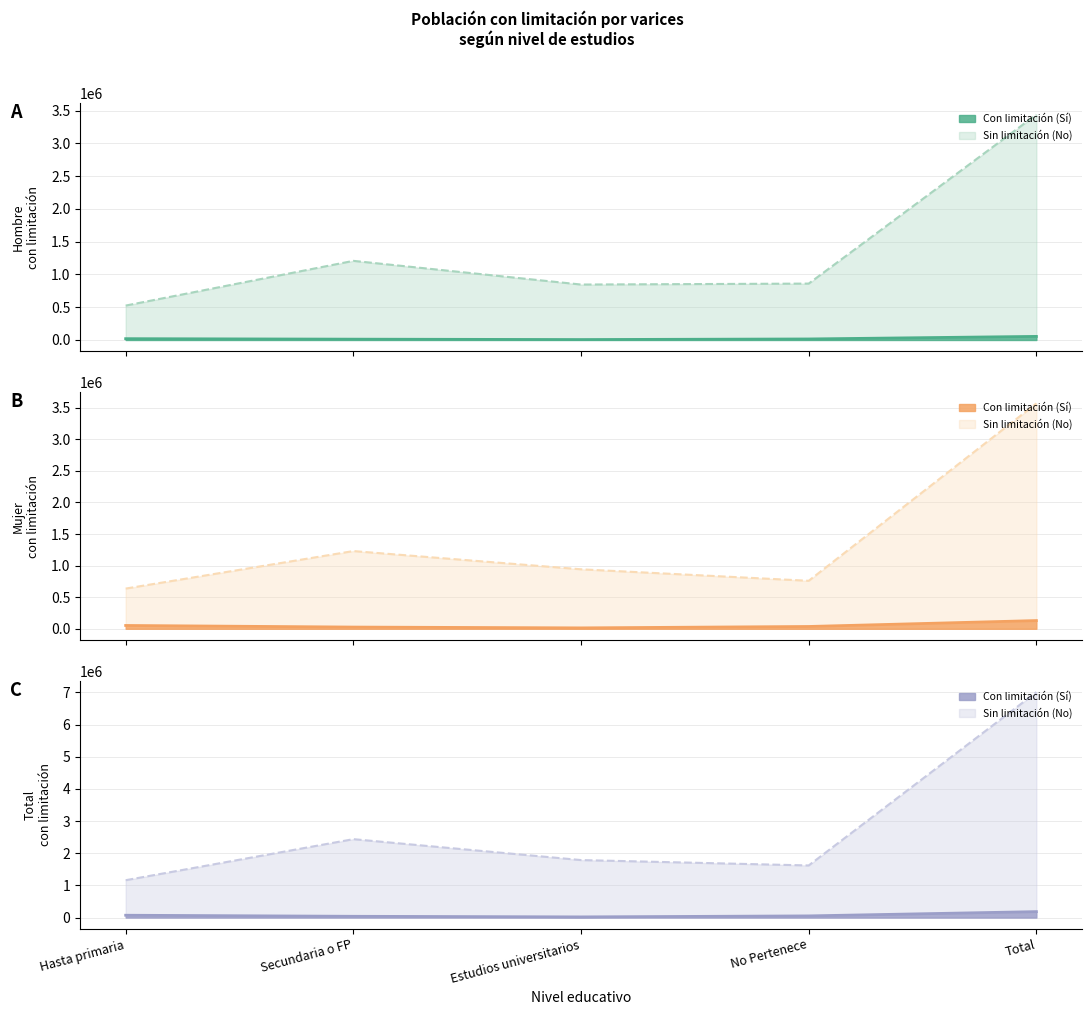

How many distinct data groups are displayed?

6